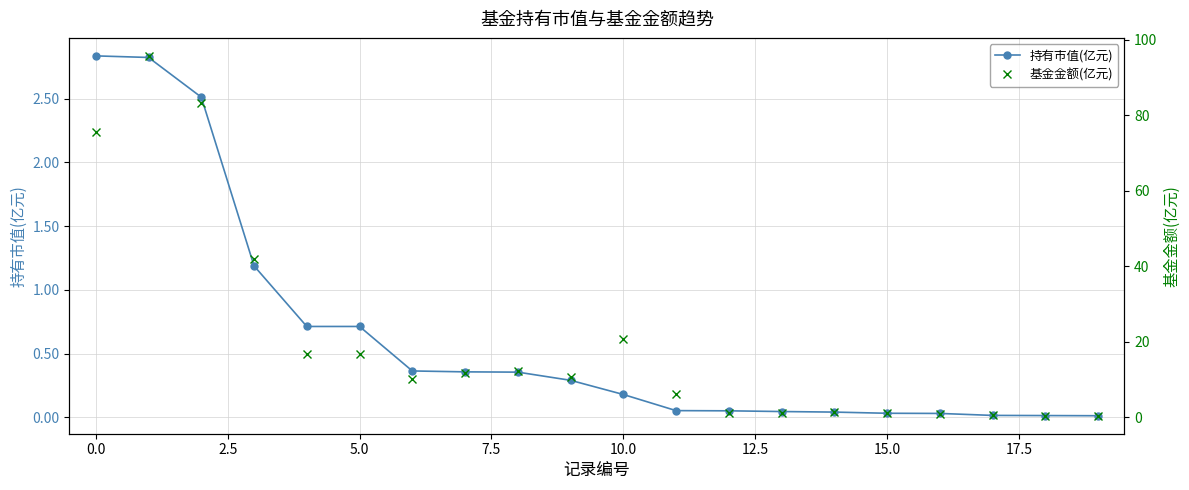

The value of 基金金额(亿元) at 17 is 0.8. True or false?

False